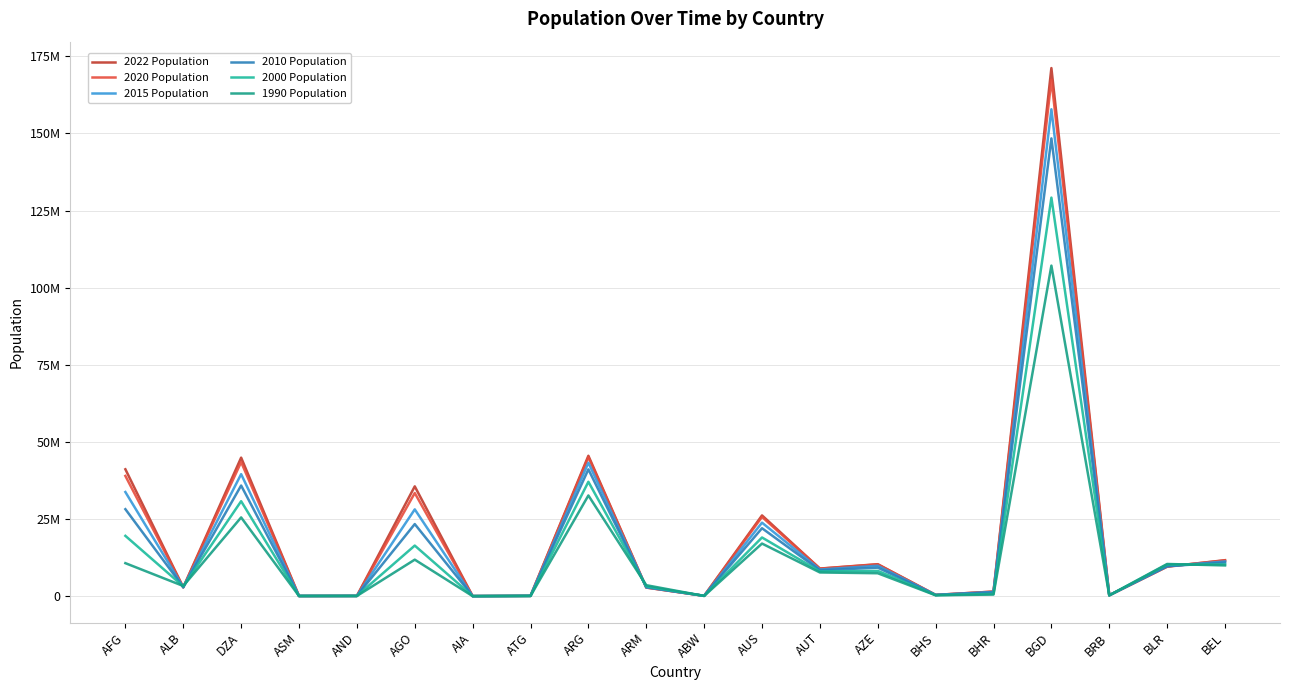

The 2015 Population series shows 90414 at ASM. True or false?

False